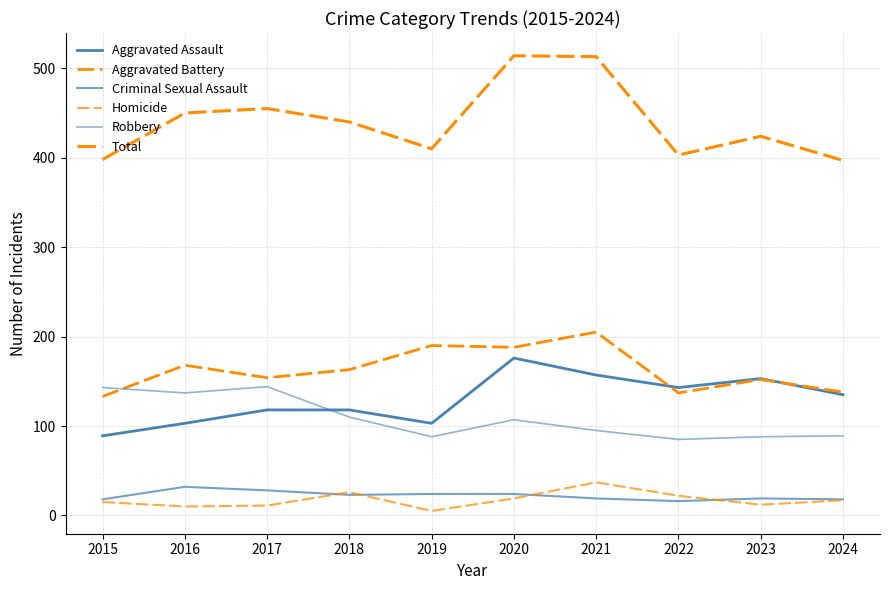

Reading left to right, extract all data points from this chart.

Aggravated Assault: 2015=89	2016=103	2017=118	2018=118	2019=103	2020=176	2021=157	2022=143	2023=153	2024=135
Aggravated Battery: 2015=133	2016=168	2017=154	2018=163	2019=190	2020=188	2021=205	2022=137	2023=152	2024=138
Criminal Sexual Assault: 2015=18	2016=32	2017=28	2018=23	2019=24	2020=24	2021=19	2022=16	2023=19	2024=18
Homicide: 2015=15	2016=10	2017=11	2018=26	2019=5	2020=19	2021=37	2022=22	2023=12	2024=17
Robbery: 2015=143	2016=137	2017=144	2018=110	2019=88	2020=107	2021=95	2022=85	2023=88	2024=89
Total: 2015=398	2016=450	2017=455	2018=440	2019=410	2020=514	2021=513	2022=403	2023=424	2024=397